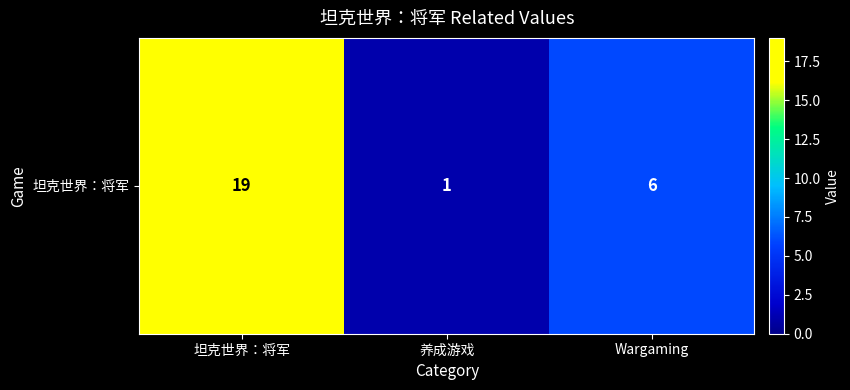

At which label does the data first exceed 6?

坦克世界：将军